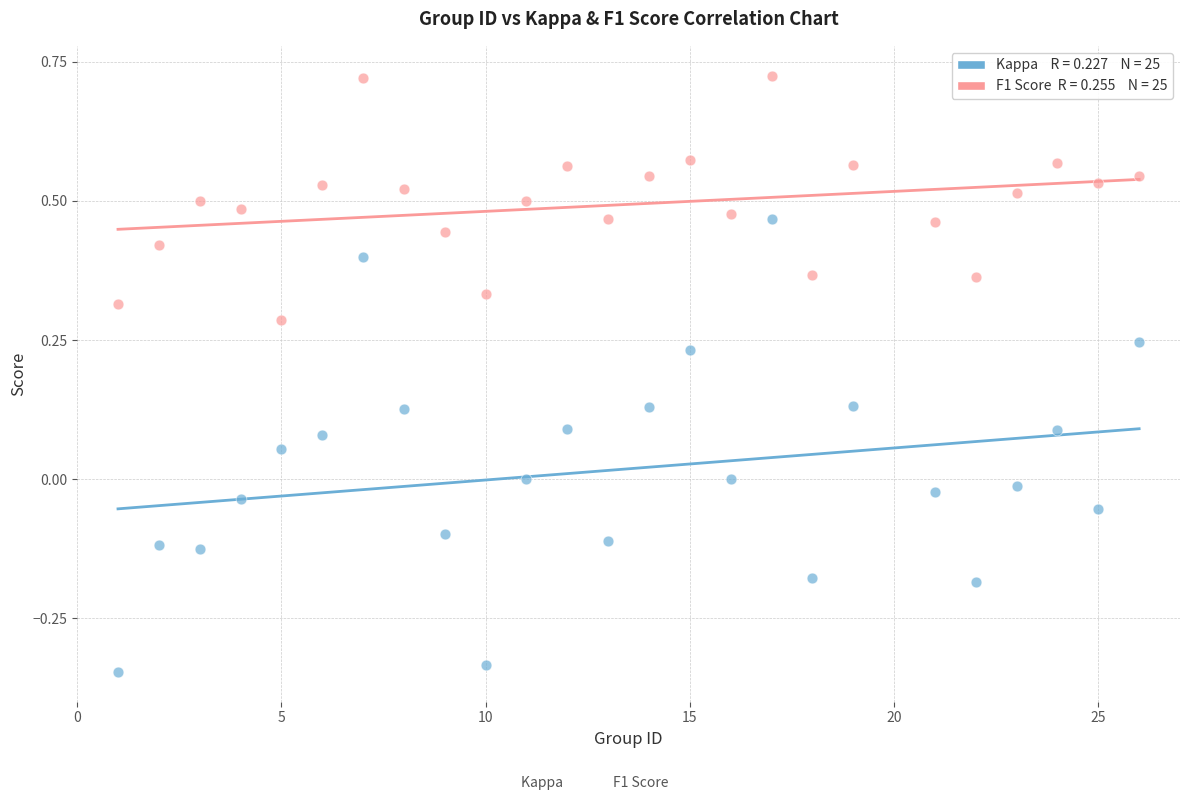

Across all data points, what is the range of X values (max minus min)?

25.0